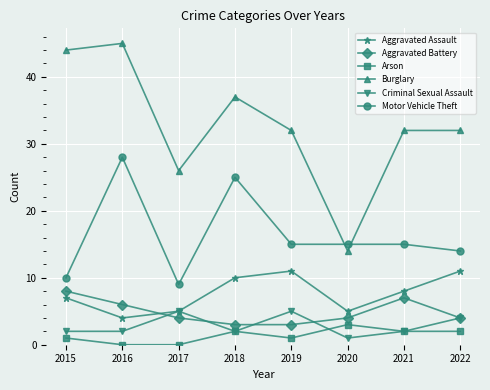

Count the number of categories in the chart.

8